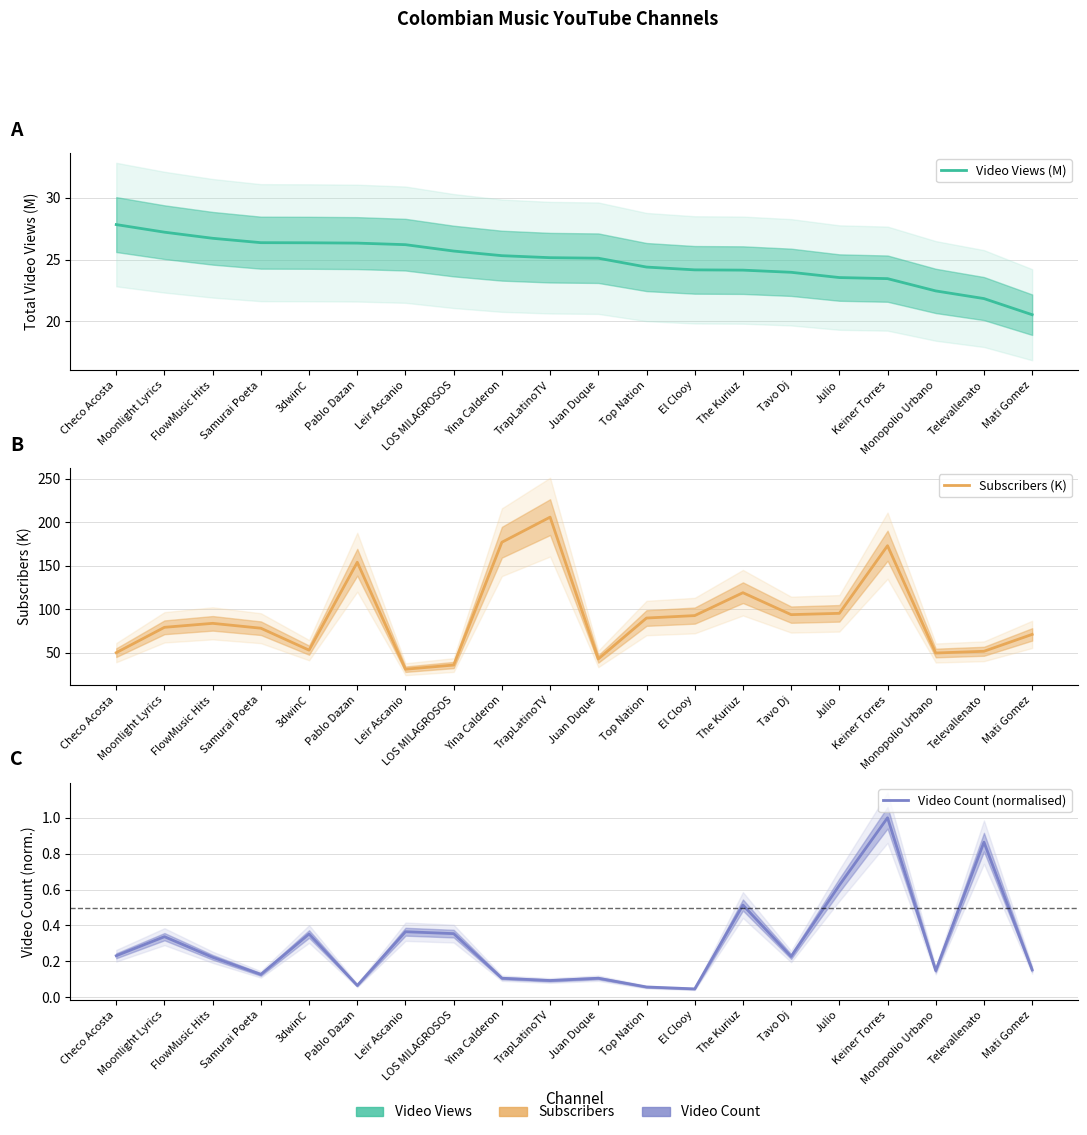

Reading left to right, extract all data points from this chart.

Video Views (M): 27.8	27.2	26.7	26.4	26.4	26.3	26.2	25.7	25.3	25.2	25.1	24.4	24.2	24.1	24.0	23.5	23.5	22.5	21.8	20.5
Subscribers (K): 50.1	79.2	83.8	78.2	53.0	154.0	31.1	35.9	177.0	205.8	42.9	89.9	92.7	119.0	93.8	95.3	173.0	49.7	51.7	71.1
Video Count (normalised): 0.2	0.3	0.2	0.1	0.4	0.1	0.4	0.4	0.1	0.1	0.1	0.1	0.0	0.5	0.2	0.6	1.0	0.1	0.9	0.2